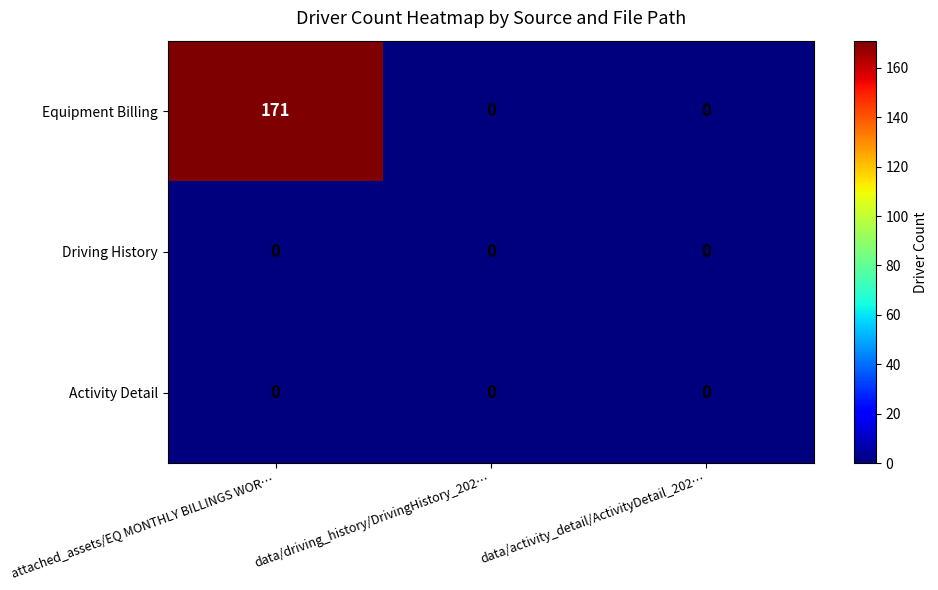

True or false: Equipment Billing has a value of -71 at data/driving_history/DrivingHistory_202….

False